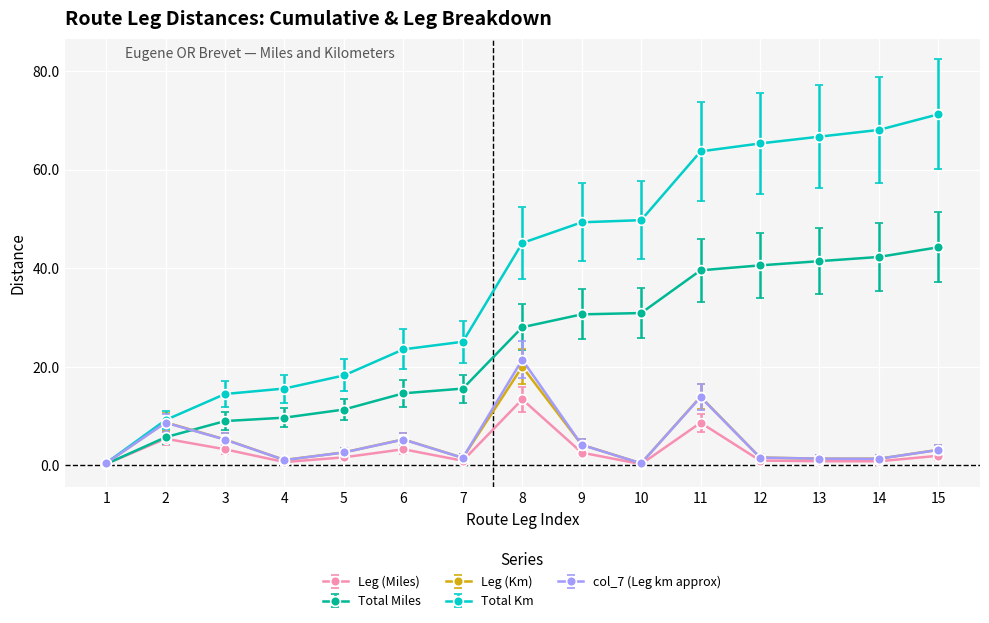

What is the spread (max minus min) of values at 2?

3.8